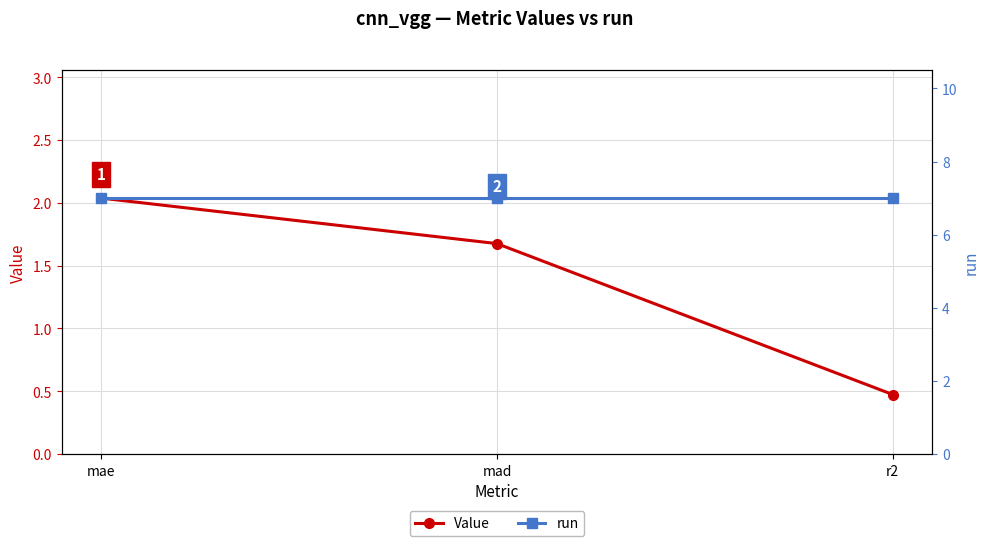

Which series has the largest total across all categories?

run